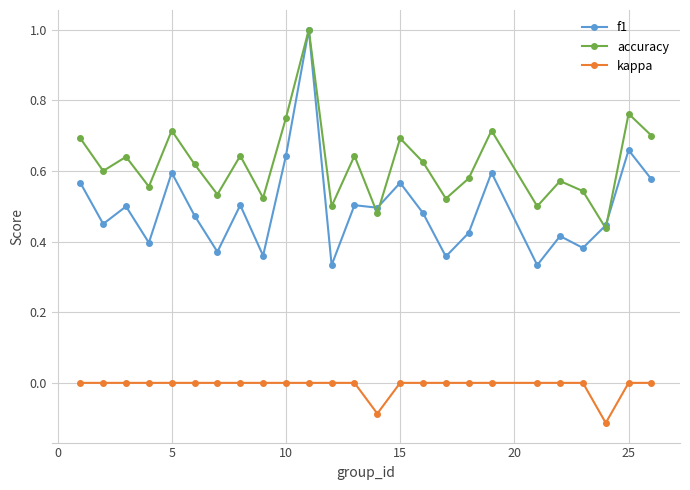

True or false: accuracy and kappa intersect in this chart.

False